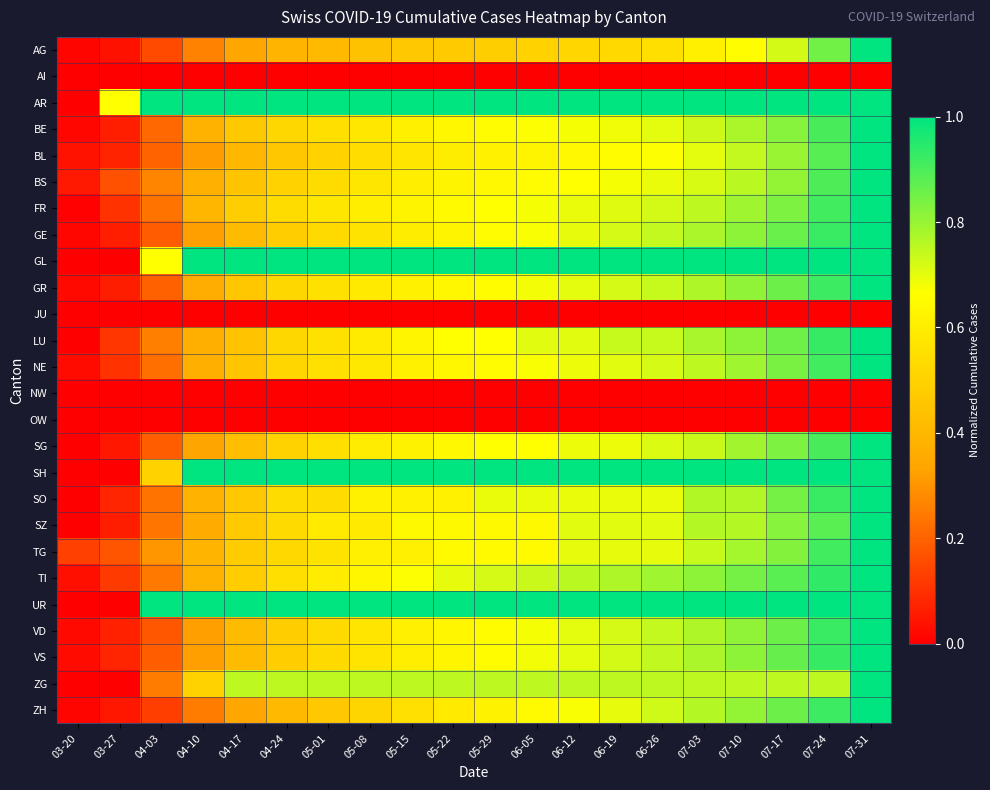

At which category is the sum across all series the highest?

07-31